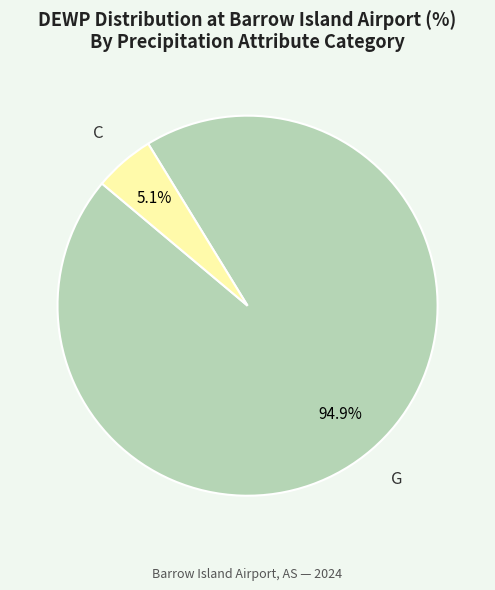

To the nearest percent, what is the combined percentage of G and C?

100%